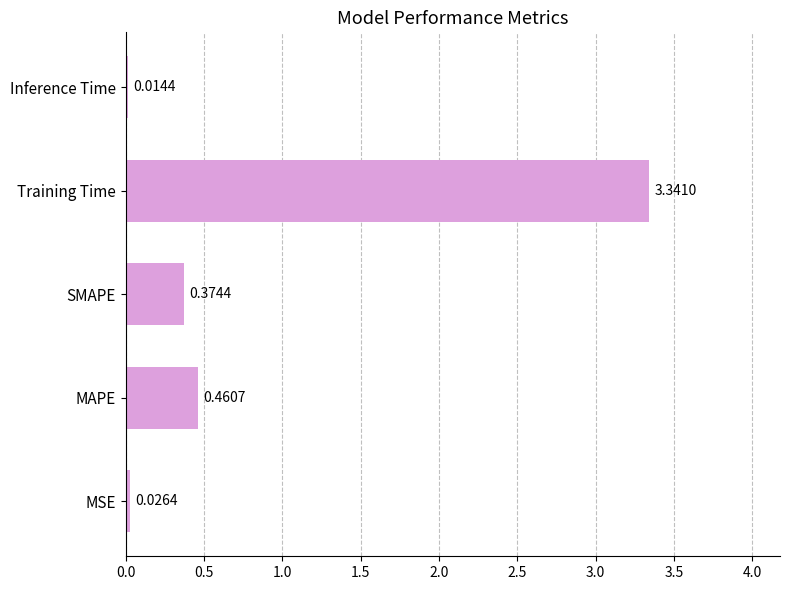

What is the sum of all values?

4.2